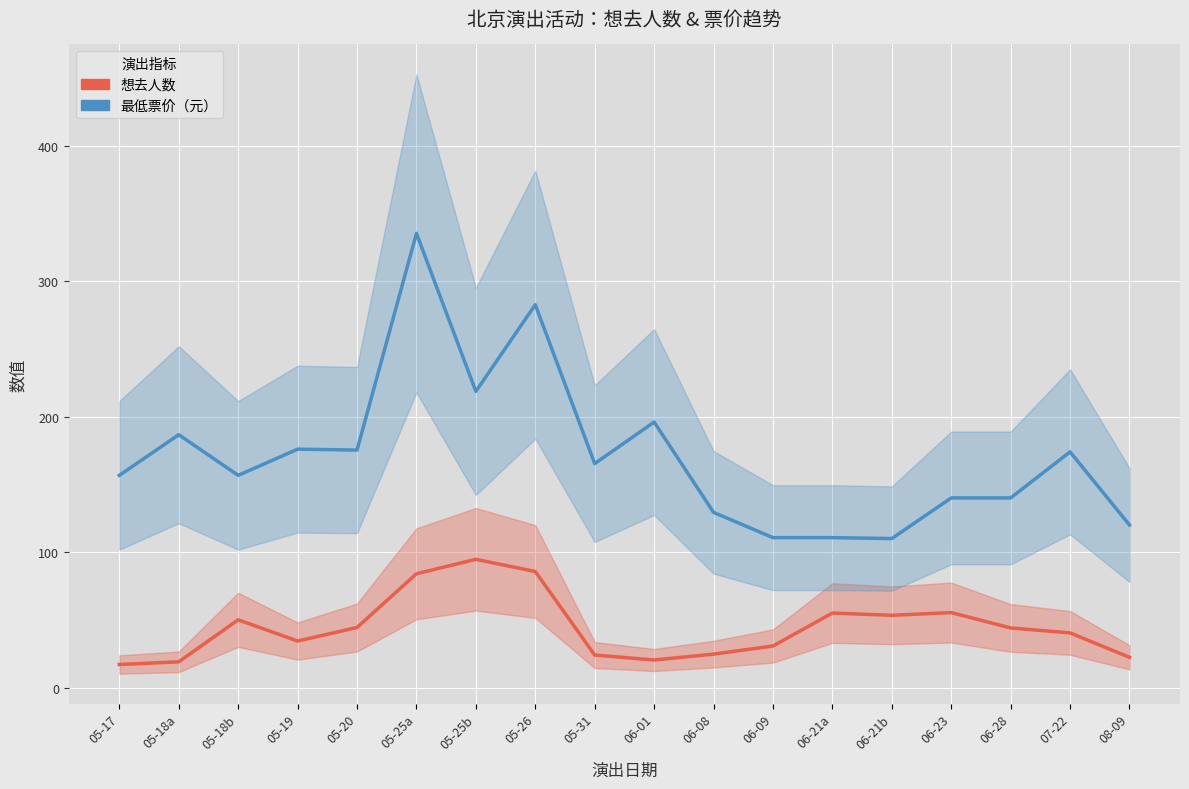

What is the highest value of the 最低票价（元） series?

335.3